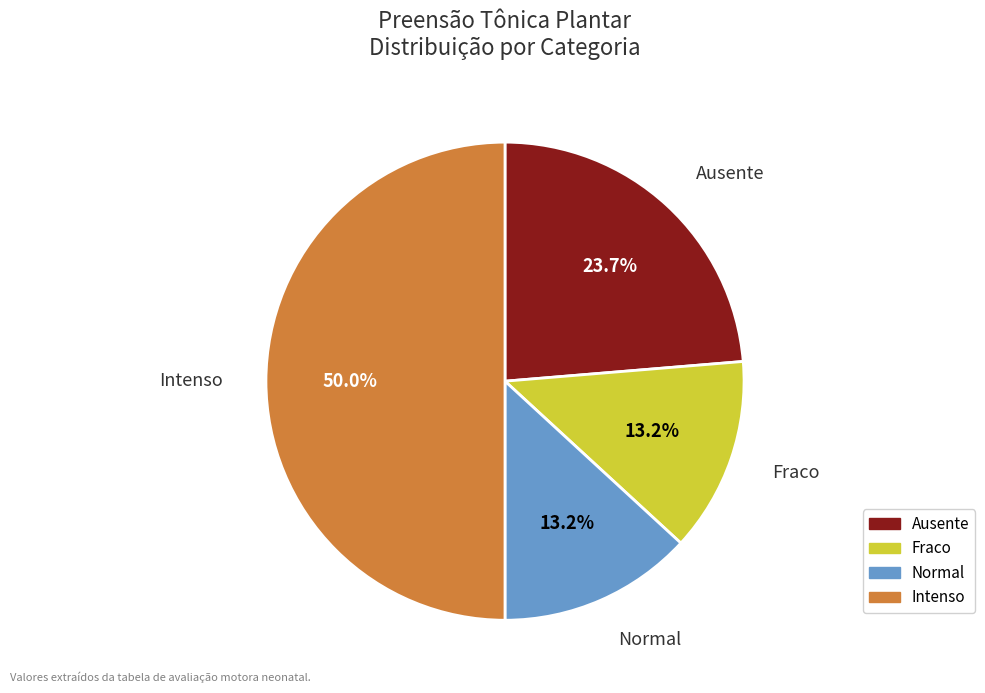

What percentage is NOT represented by Normal?

86.8%